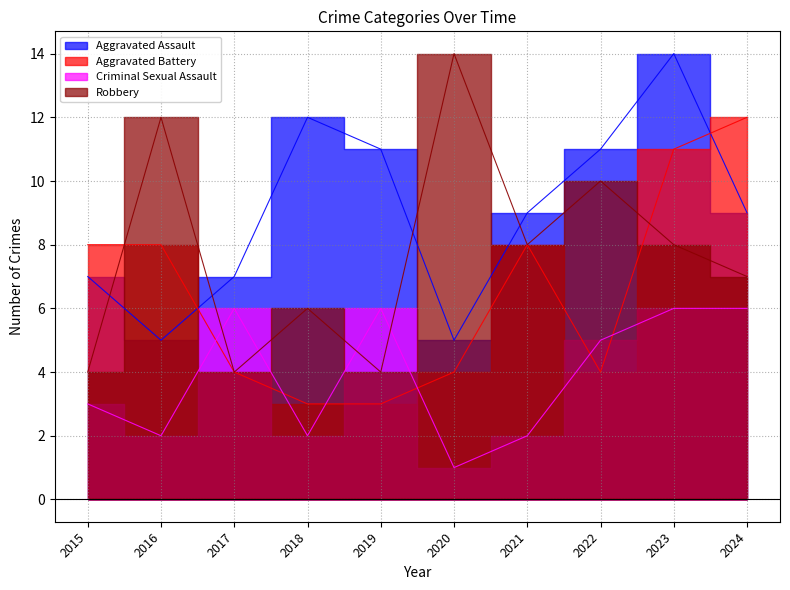

Rank the series by their maximum value, from lowest to highest.

Criminal Sexual Assault, Aggravated Battery, Aggravated Assault, Robbery